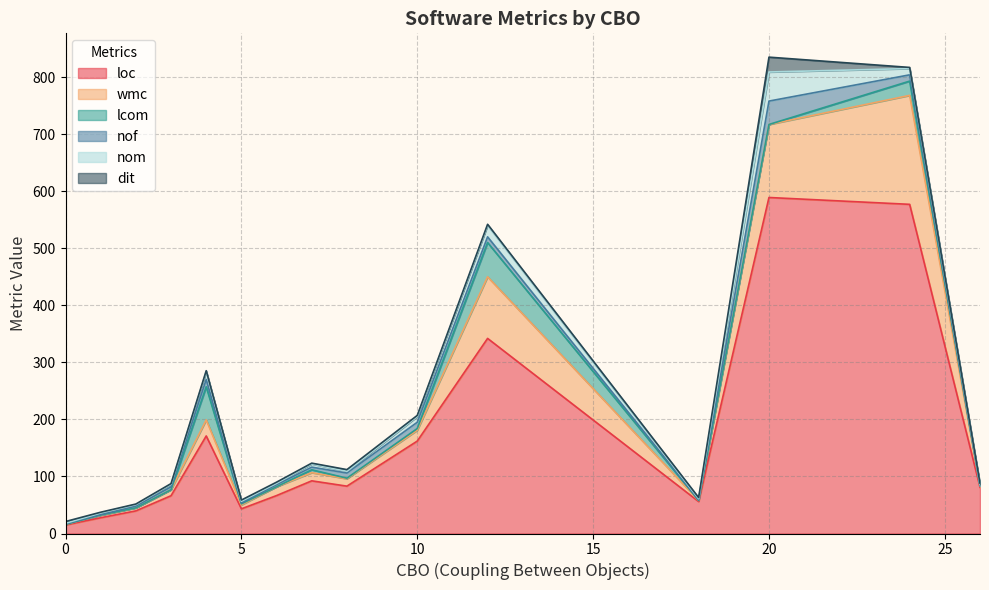

Where is the first local minimum for nof?

2